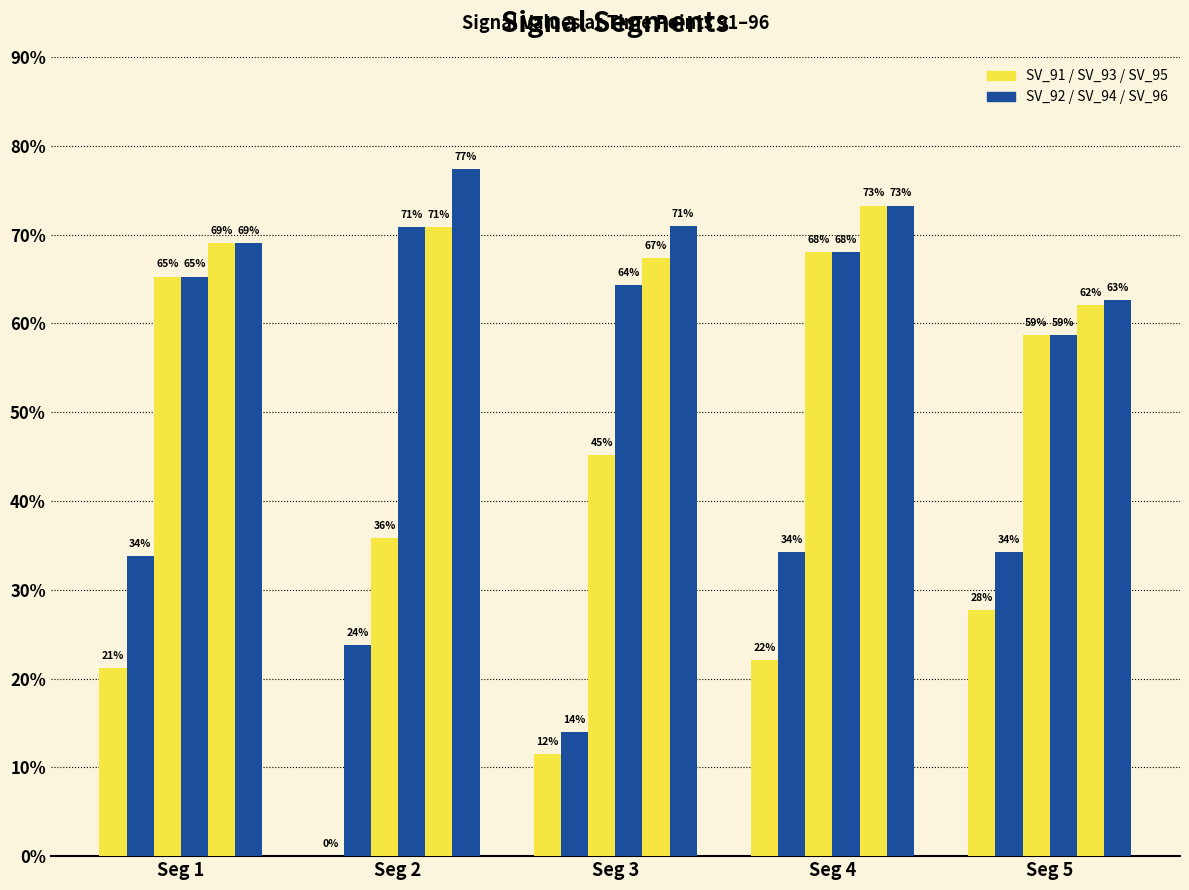

Does the chart contain stacked bars?

No